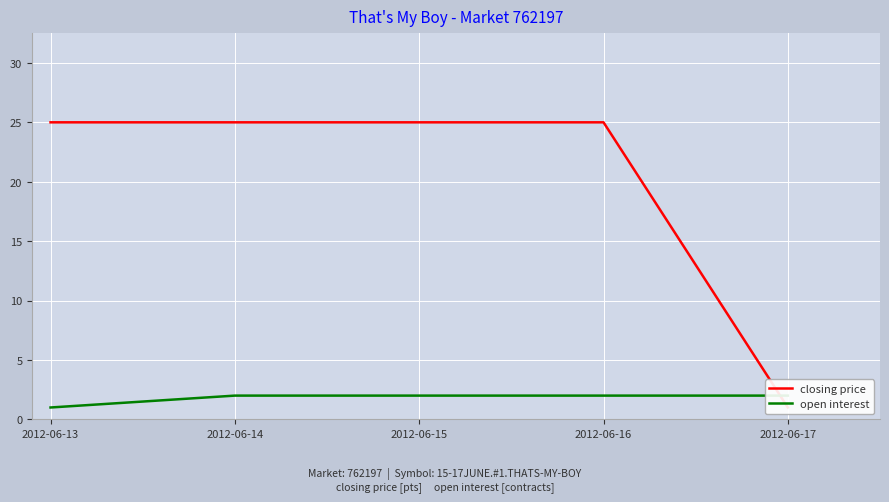

Reading left to right, transcribe all the data shown in this chart.

closing price: 2012-06-13=25	2012-06-14=25	2012-06-15=25	2012-06-16=25	2012-06-17=1
open interest: 2012-06-13=1	2012-06-14=2	2012-06-15=2	2012-06-16=2	2012-06-17=2